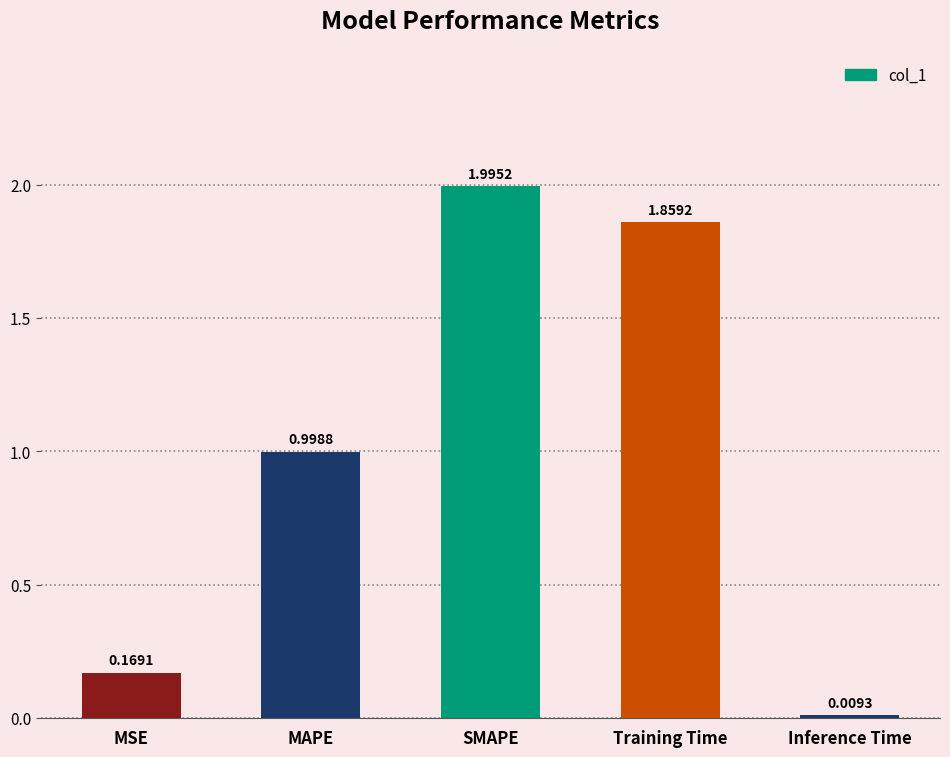

Between MAPE and Training Time, which is larger?

Training Time